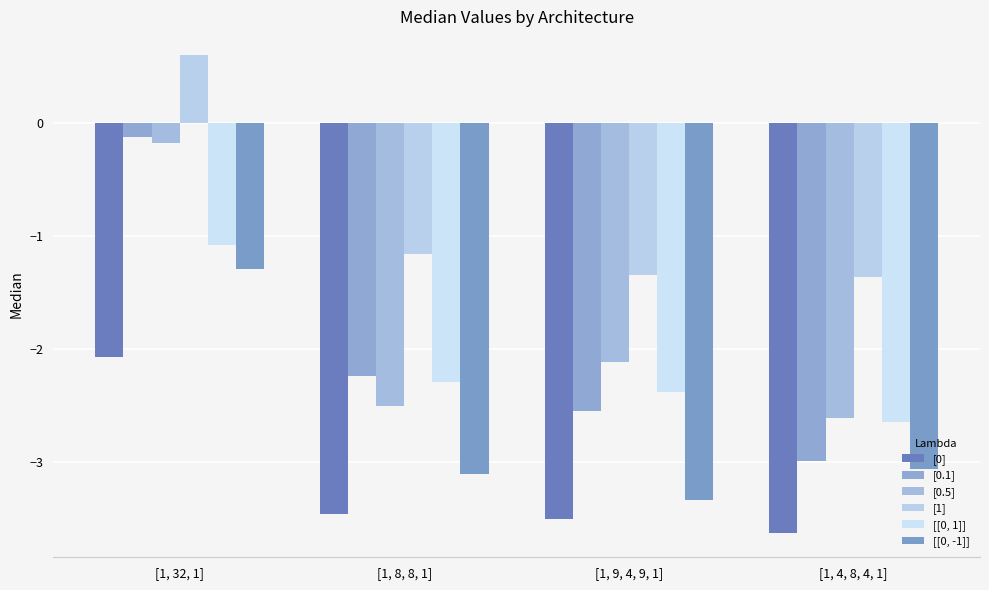

True or false: [0.1] has a value of -2.2 at [1, 8, 8, 1].

True